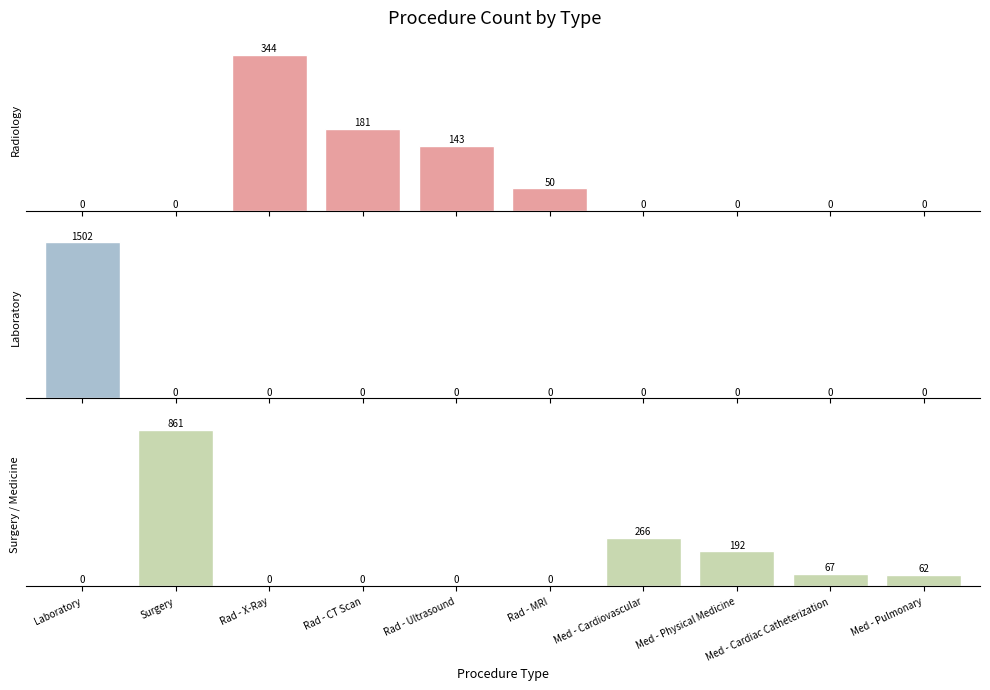

Which series has the largest range (max minus min)?

Laboratory